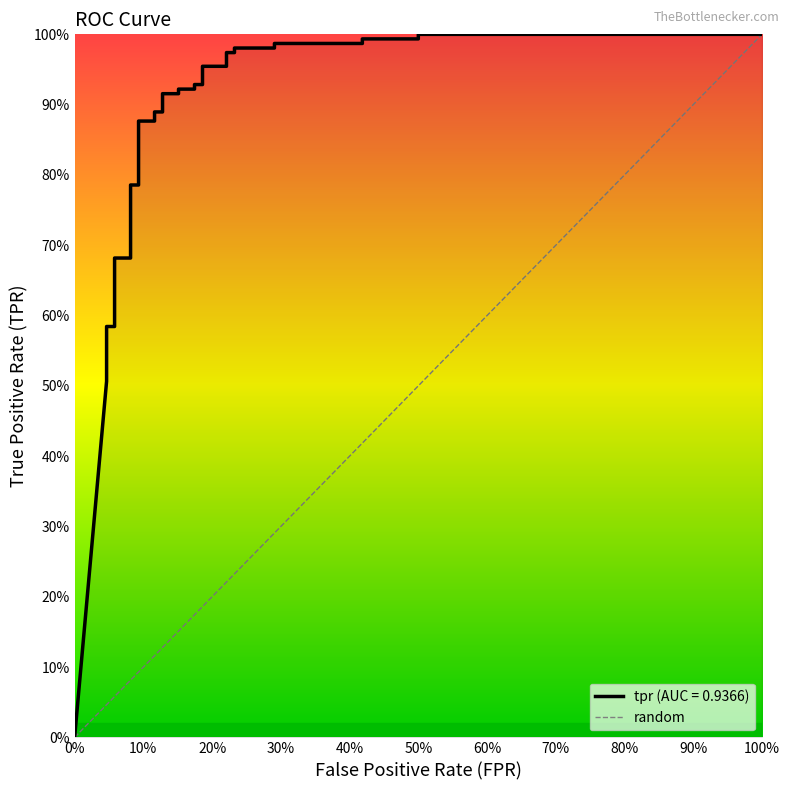

What is the average value?

0.8